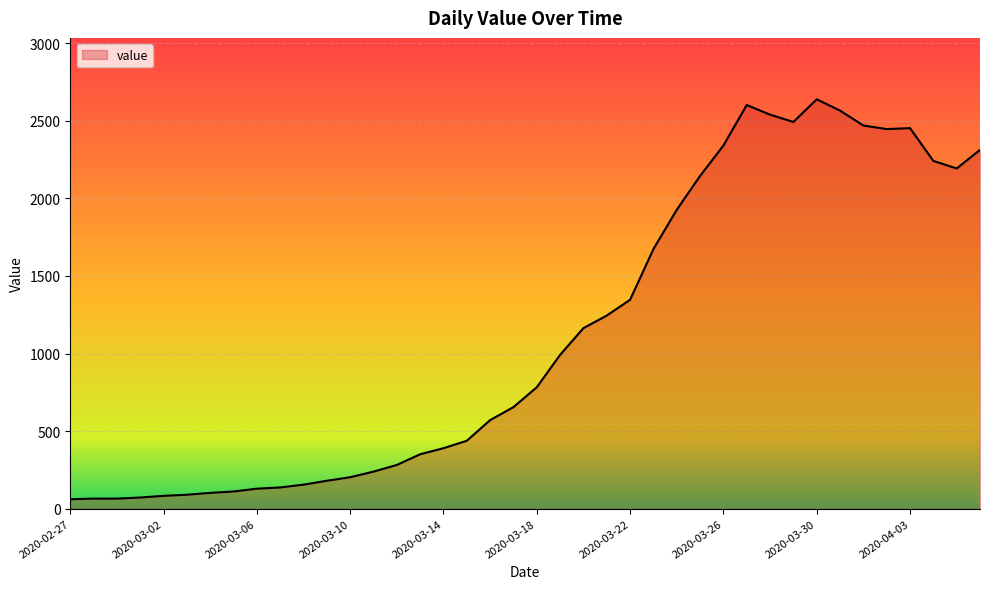

What is the smallest value displayed?

61